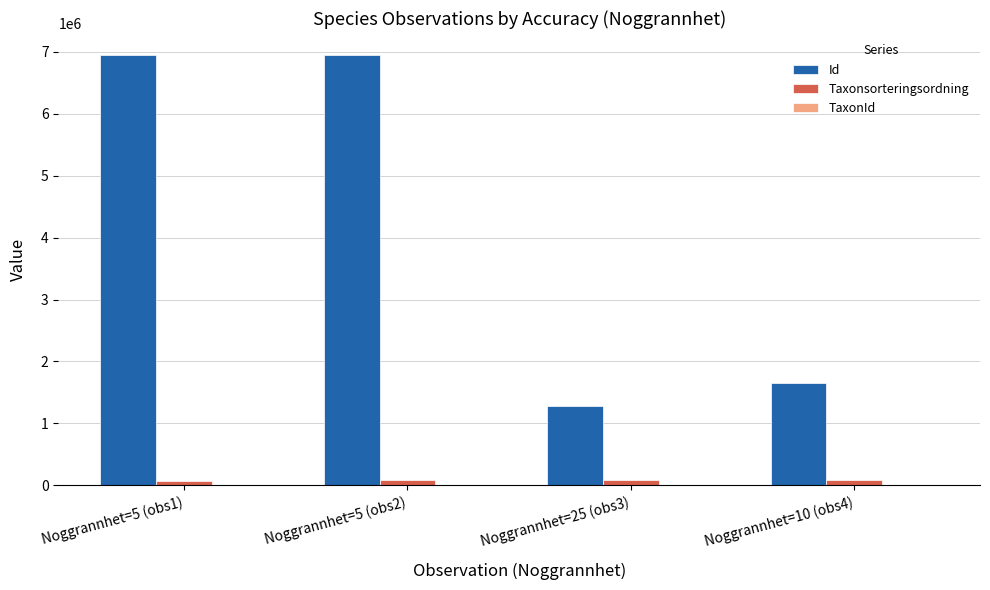

What is the total value across all series at Noggrannhet=5 (obs2)?

7049577